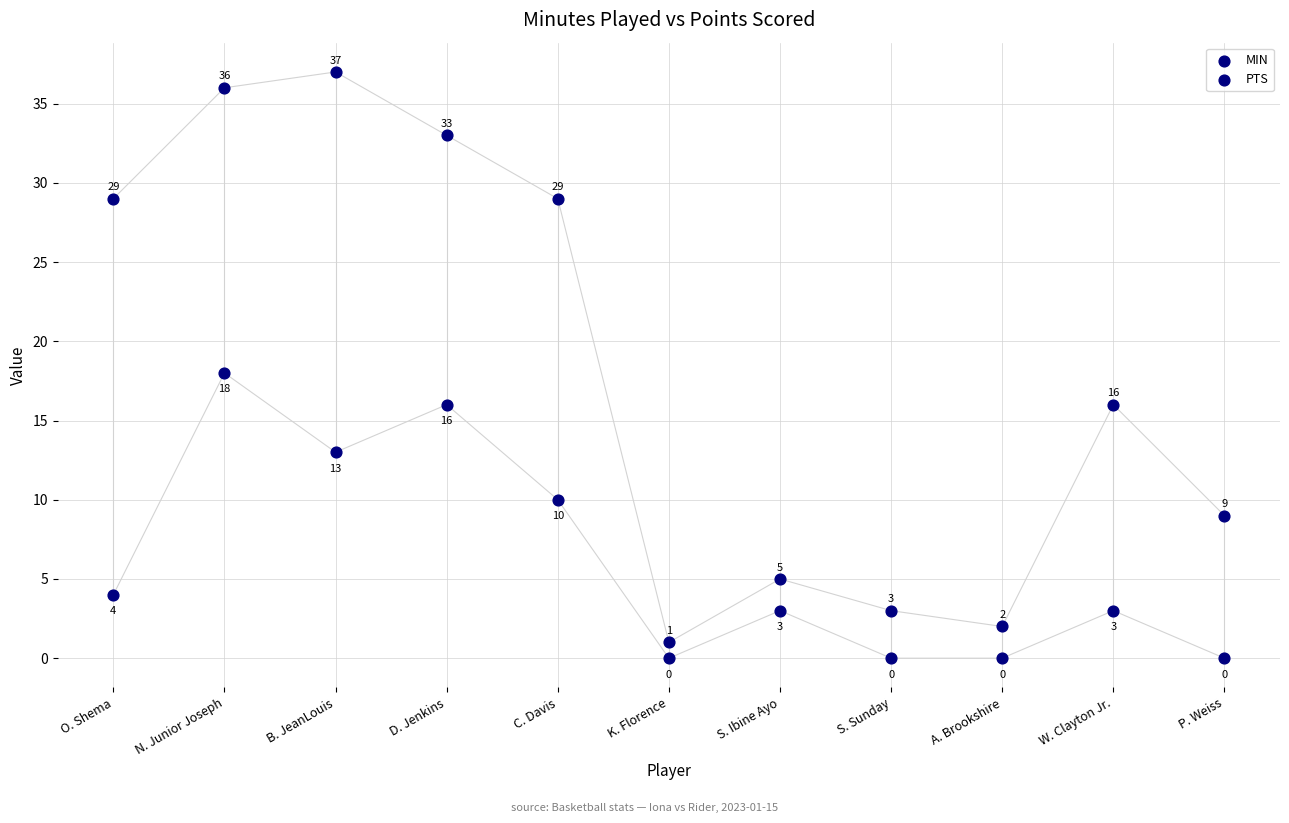

How many points are shown in the scatter plot?

22